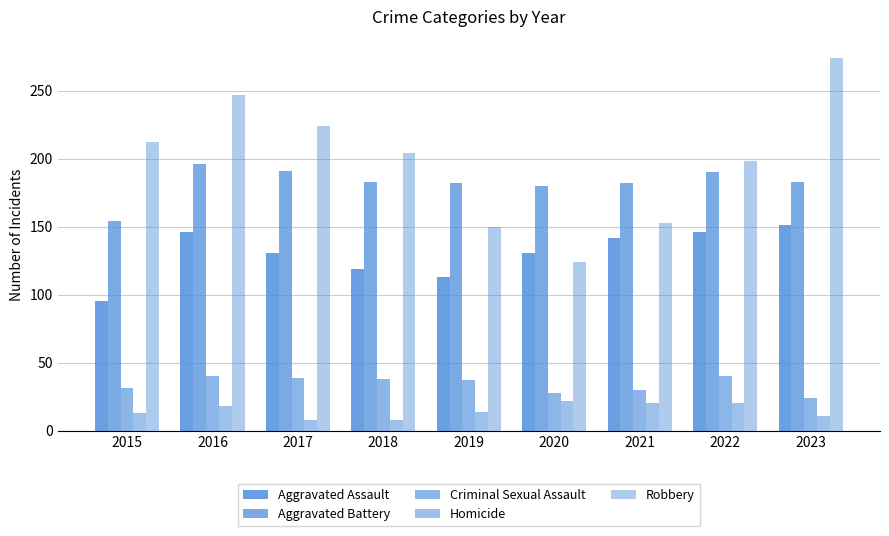

Rank the series by their maximum value, from lowest to highest.

Homicide, Criminal Sexual Assault, Aggravated Assault, Aggravated Battery, Robbery